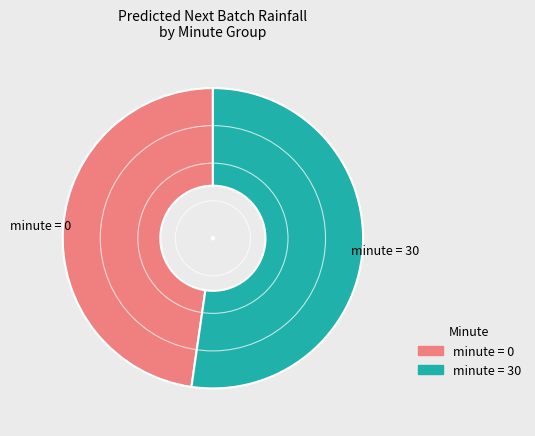

Does any single category account for the majority?

Yes